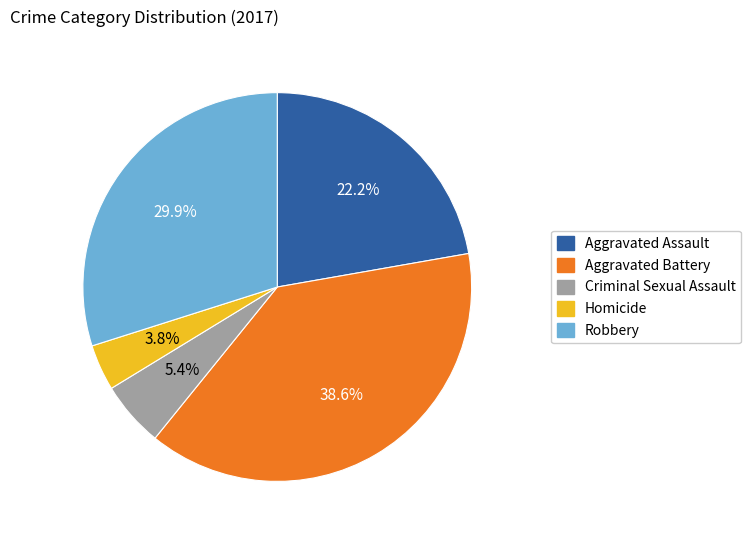

Does any single category account for the majority?

No